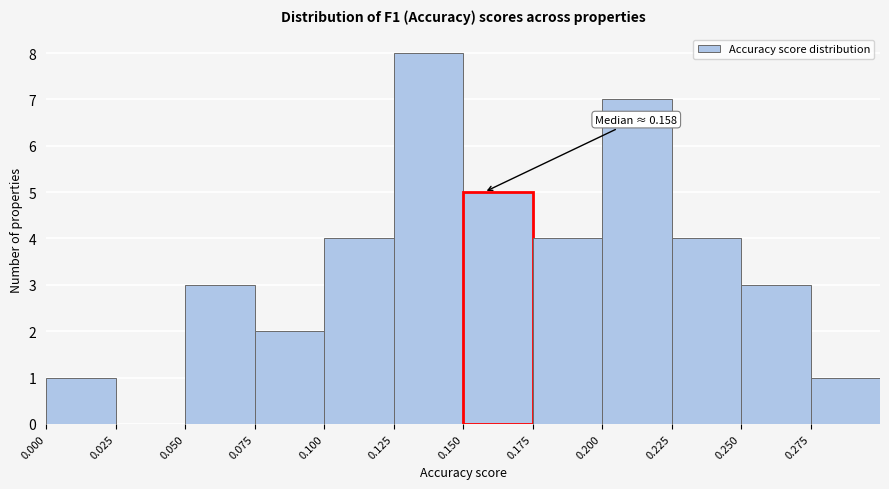

Which range on the x-axis has the tallest bar?

0.125 to 0.150